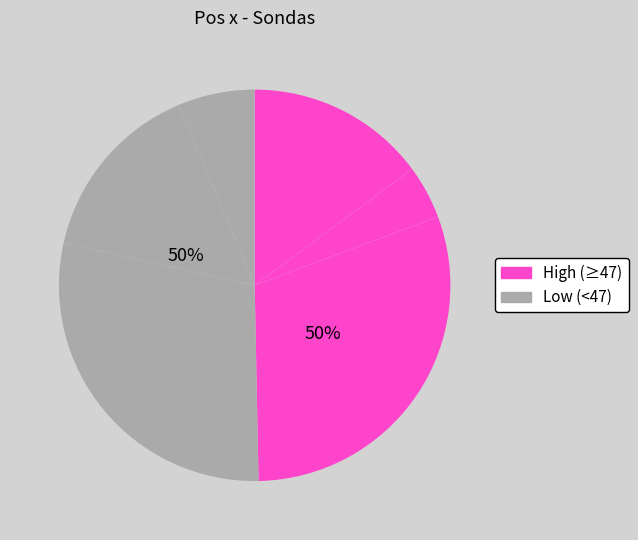

What percentage is the Sonda 2 slice, to the nearest percent?

4%